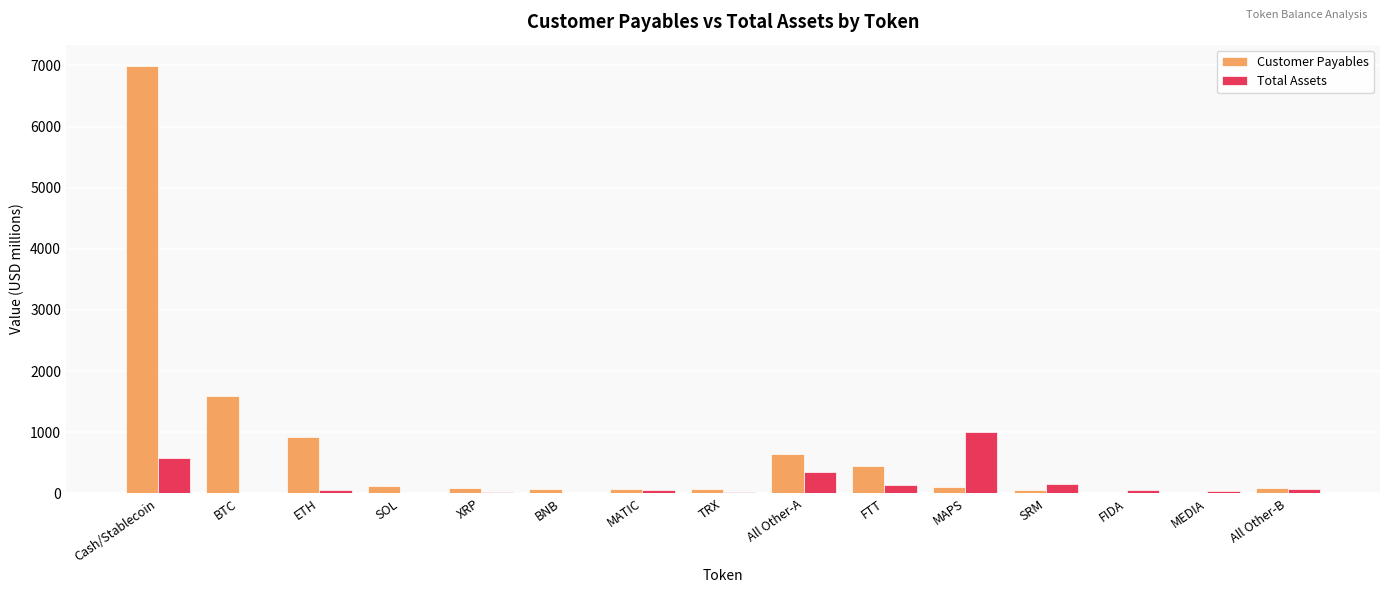

At which category is the sum across all series the highest?

Cash/Stablecoin